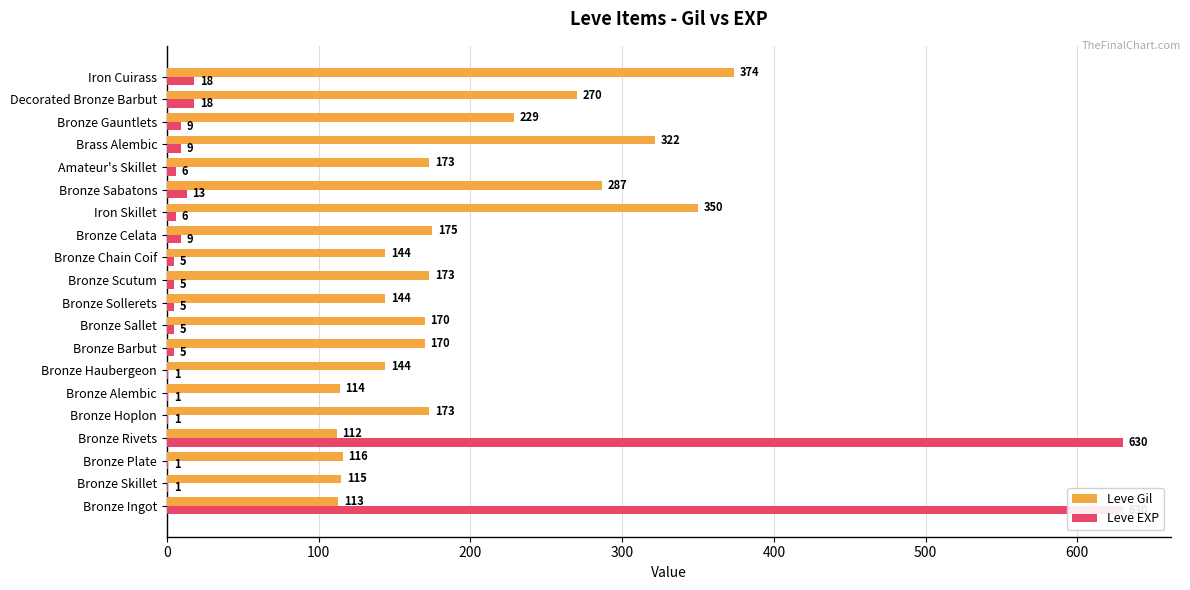

How many data points in Leve Gil are less than 173?

10